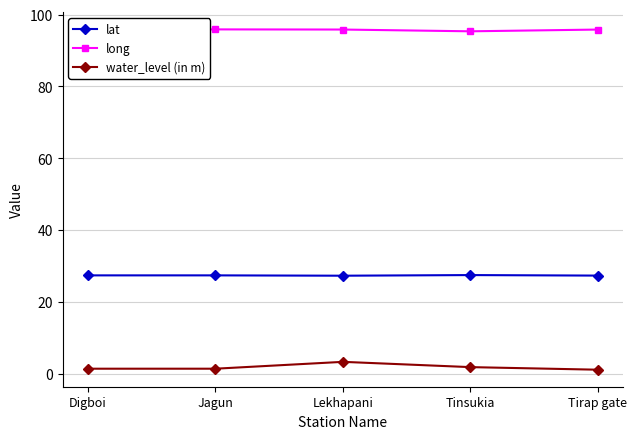

How many categories are shown in the chart?

5